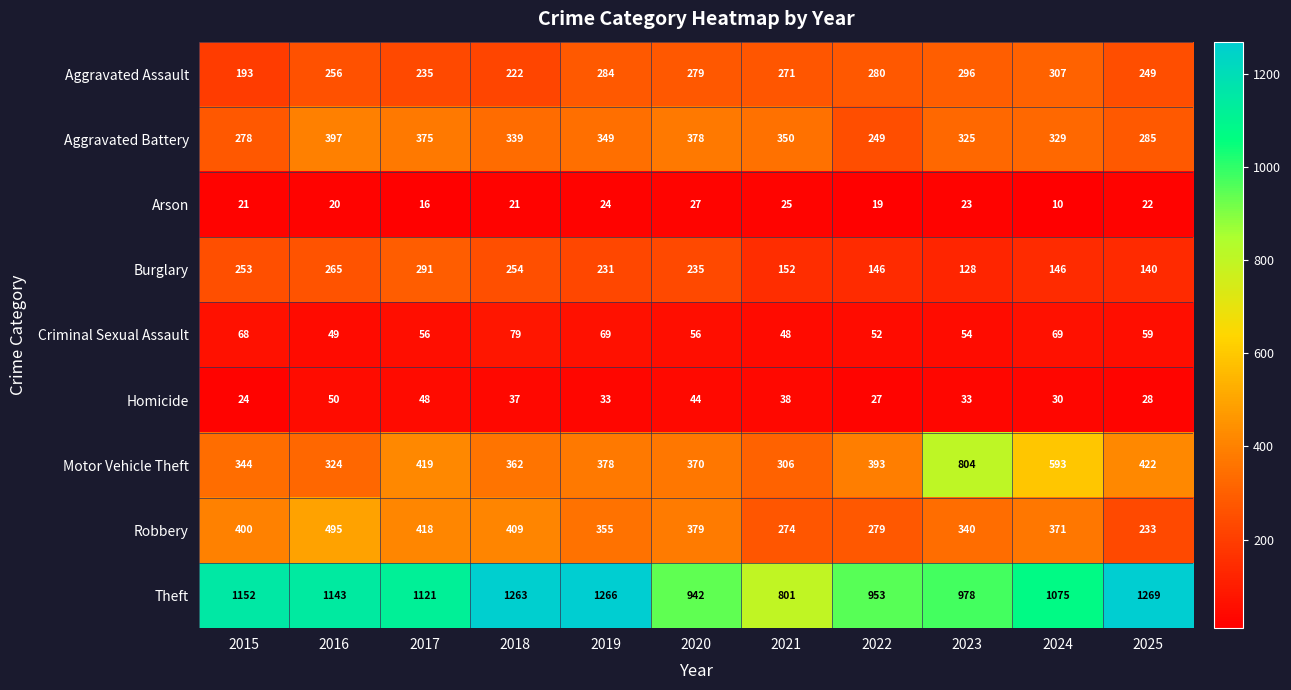

What is the difference between the maximum and minimum values in the Criminal Sexual Assault series?

31